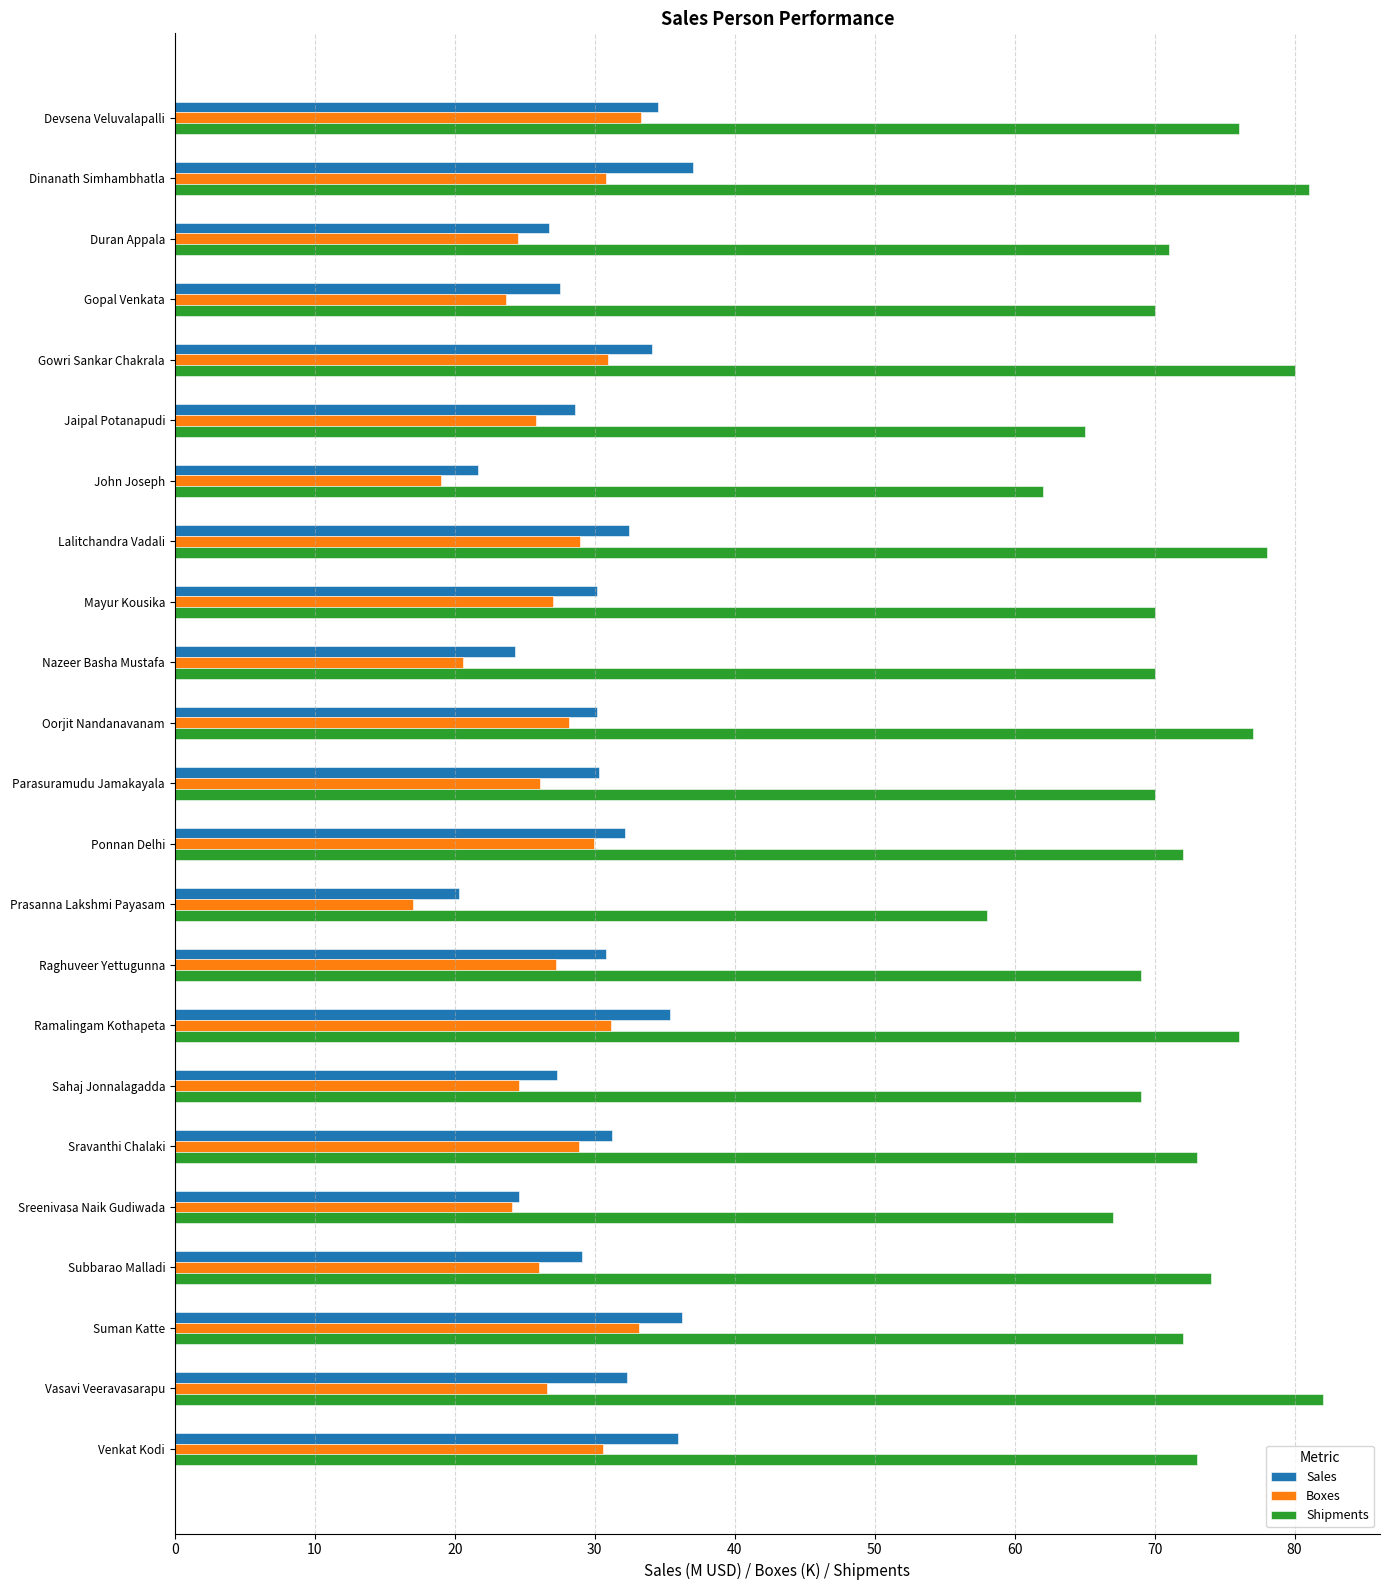

Is it true that Boxes equals 50.5 at Sravanthi Chalaki?

False